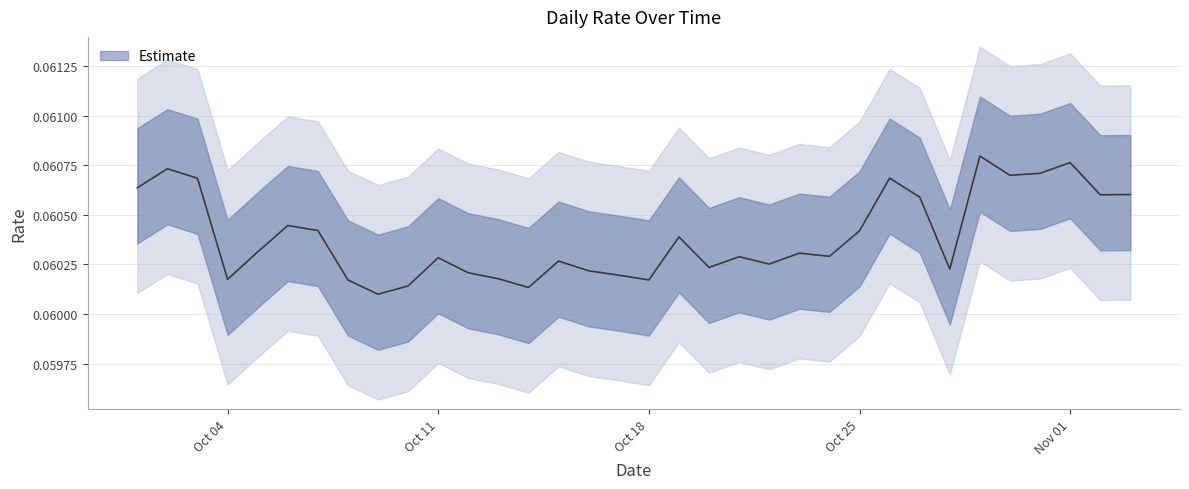

Reading right to left, extract all data points from this chart.

0.1	0.1	0.1	0.1	0.1	0.1	0.1	0.1	0.1	0.1	0.1	0.1	0.1	0.1	0.1	0.1	0.1	0.1	0.1	0.1	0.1	0.1	0.1	0.1	0.1	0.1	0.1	0.1	0.1	0.1	0.1	0.1	0.1	0.1